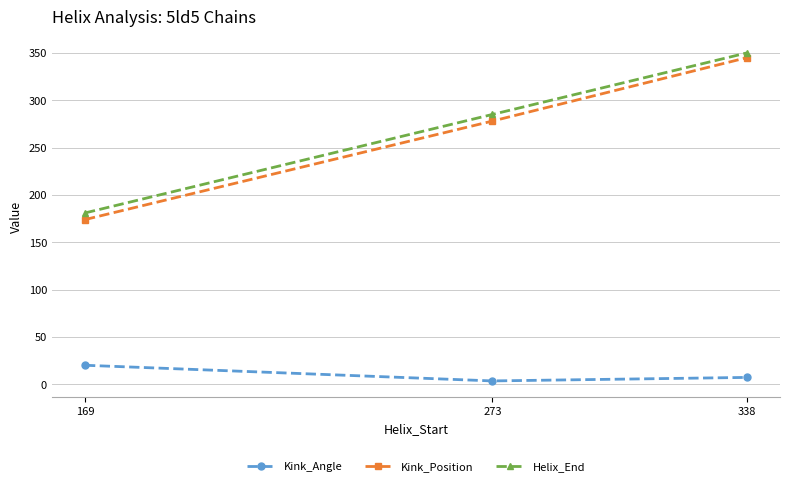

What is the minimum value for Kink_Position?

174.0